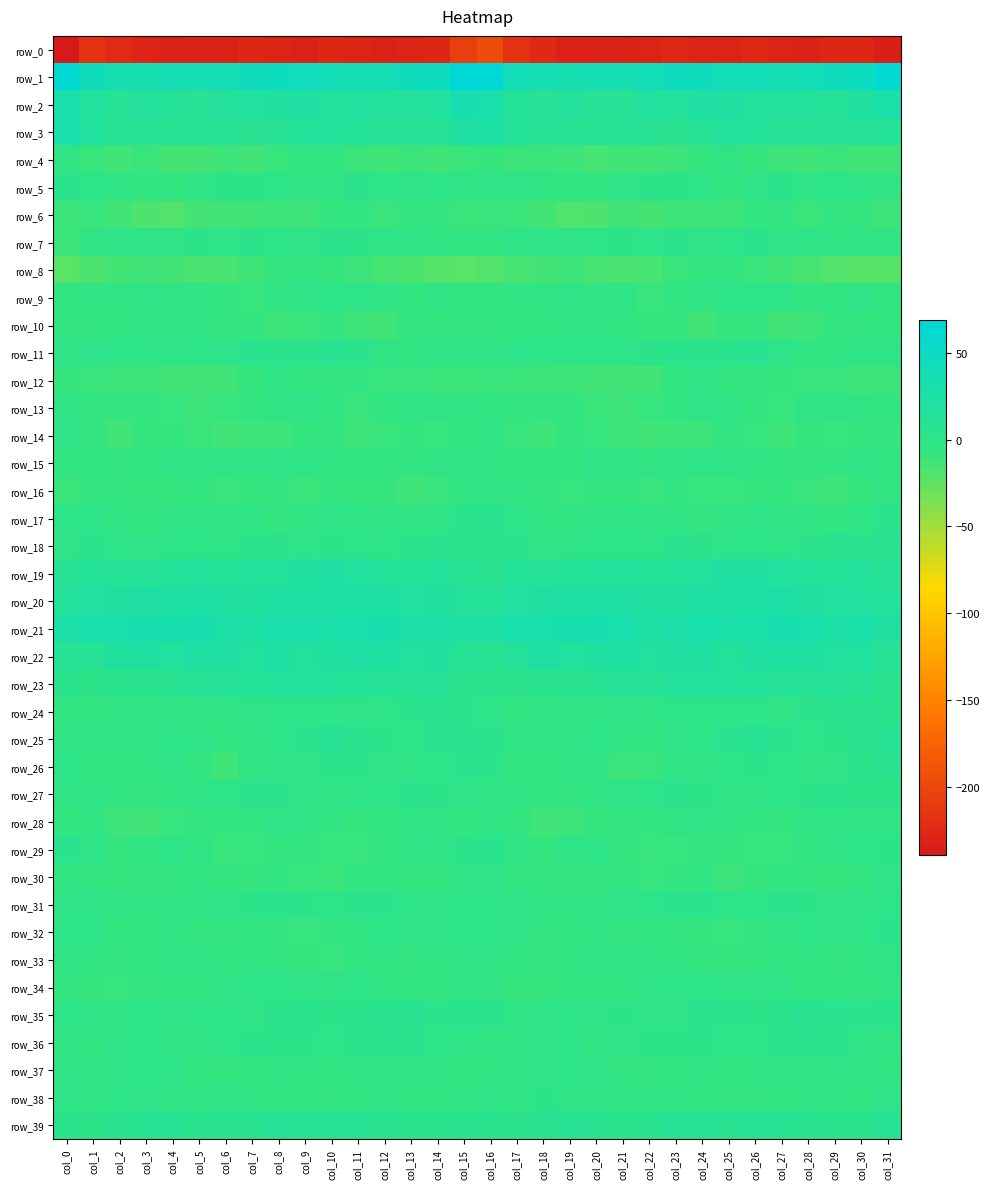

What is the minimum value shown in the chart?

-239.6